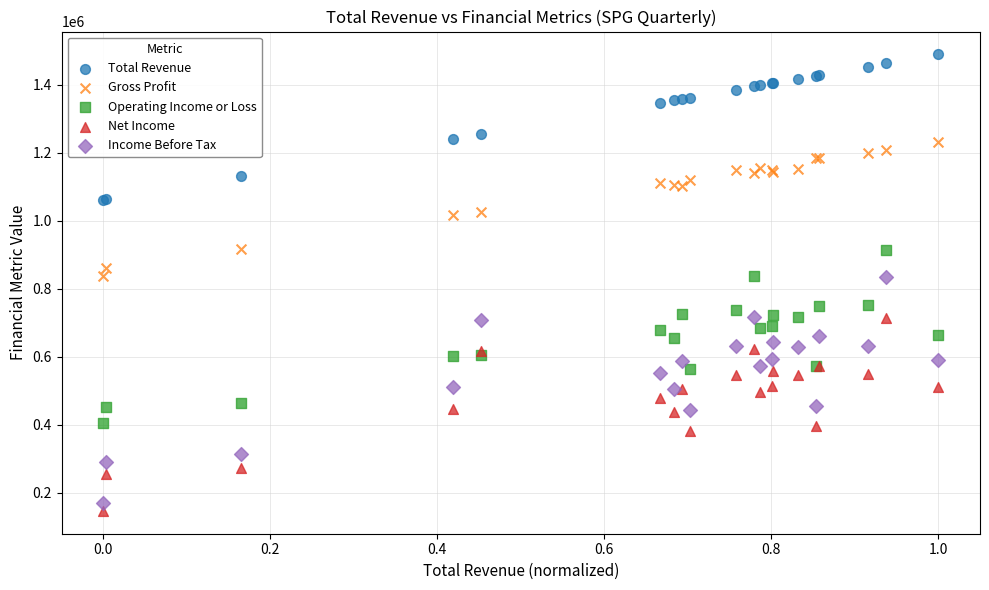

What are all the series names shown in the legend?

Total Revenue, Gross Profit, Operating Income or Loss, Net Income, Income Before Tax